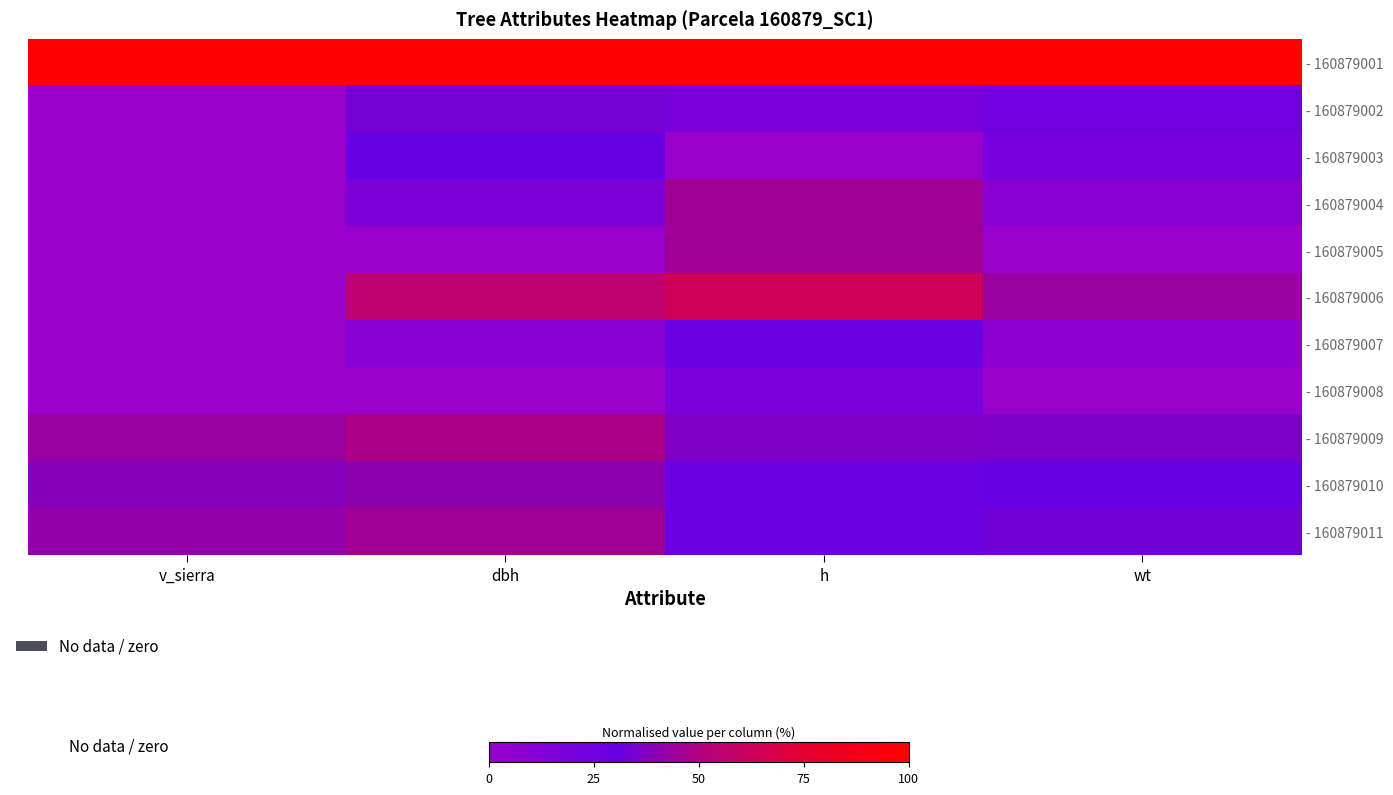

Rank the series by their maximum value, from lowest to highest.

- 160879008, - 160879007, - 160879003, - 160879002, - 160879010, - 160879011, - 160879004, - 160879005, - 160879009, - 160879006, - 160879001